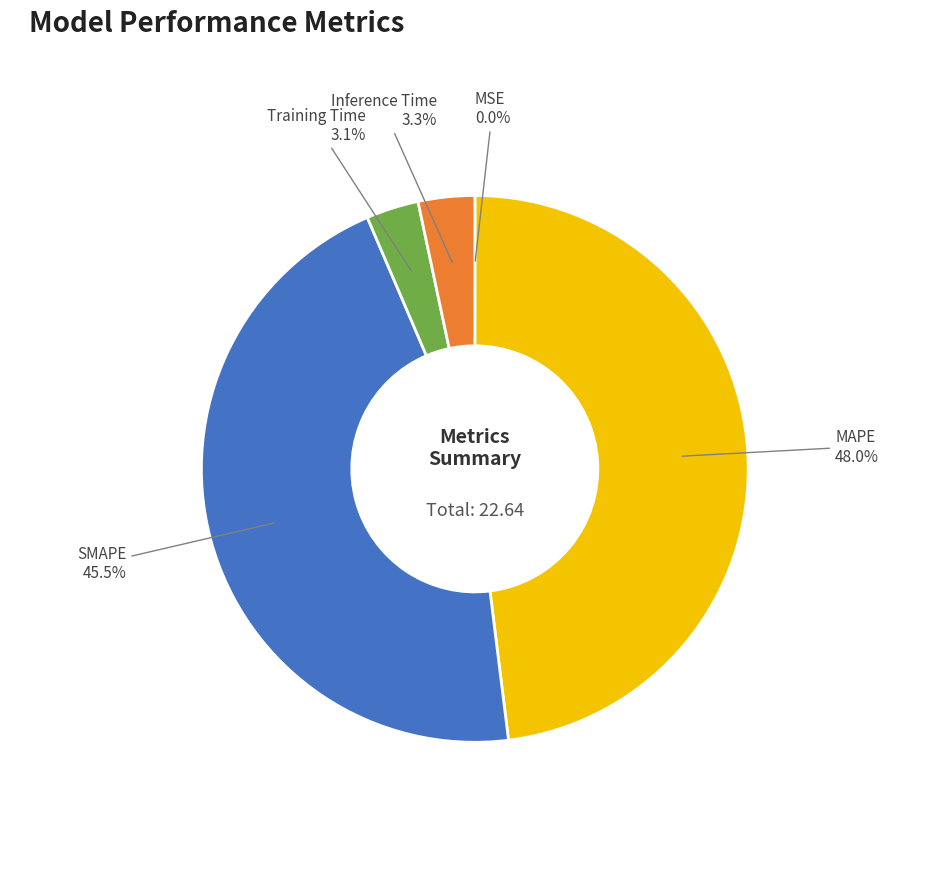

Does Training Time account for over 50% of the chart?

No